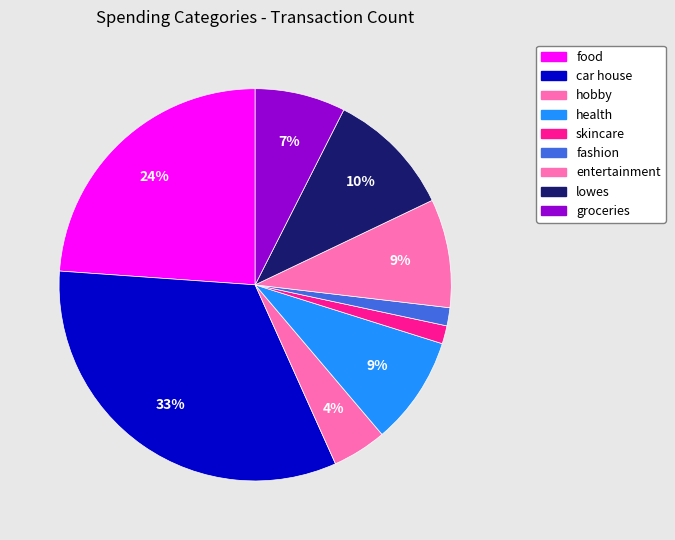

To the nearest percent, what is the difference between the largest and smallest slice percentages?

31%